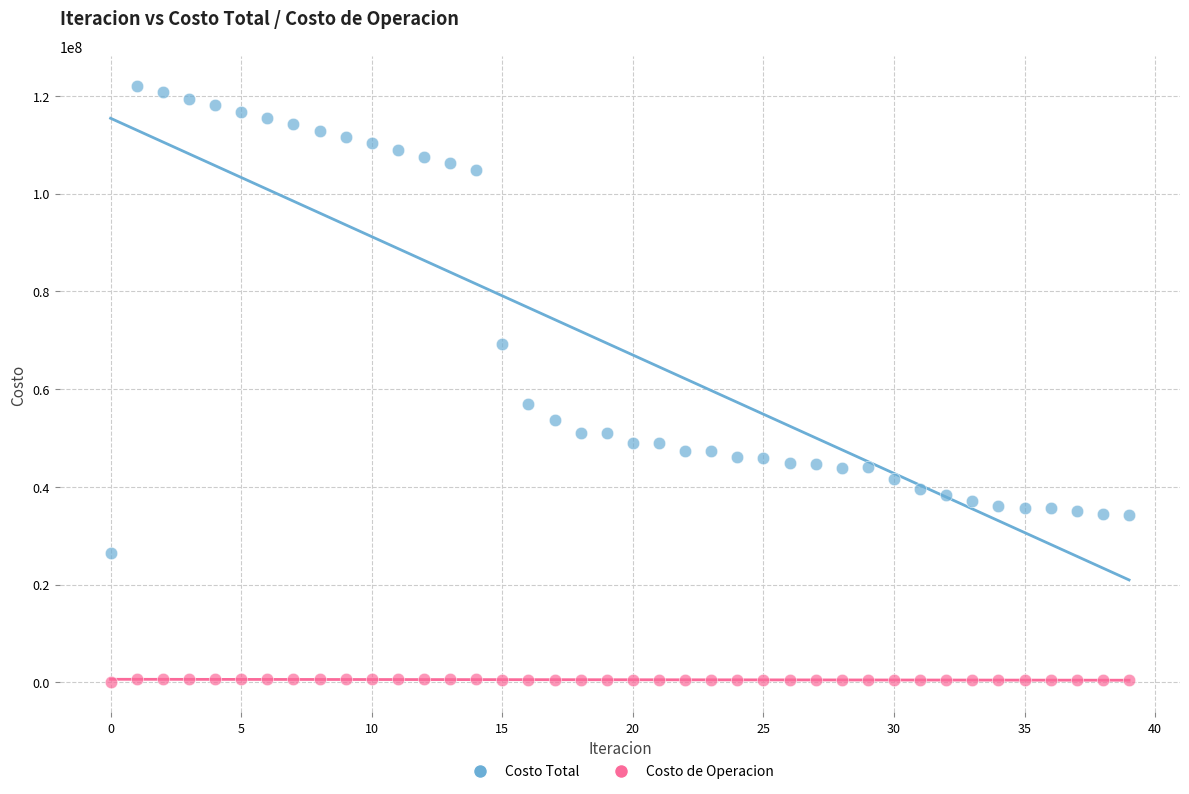

Across all data points, what is the range of Y values (max minus min)?

122065644.7